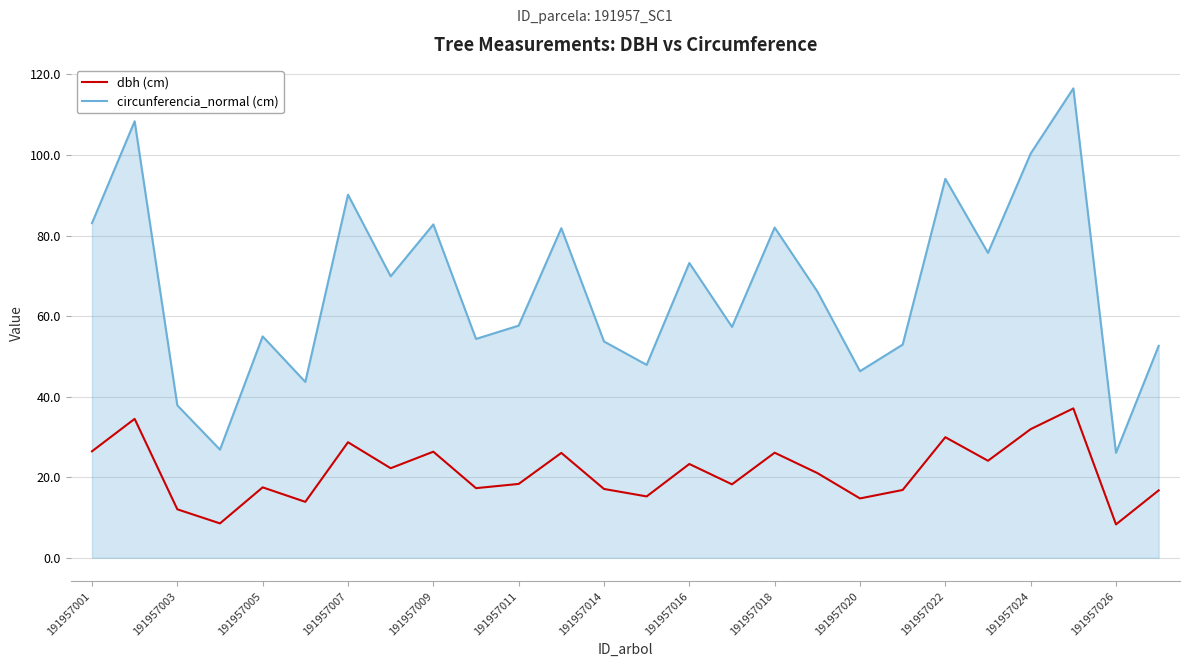

True or false: dbh (cm) and circunferencia_normal (cm) cross at least once.

False